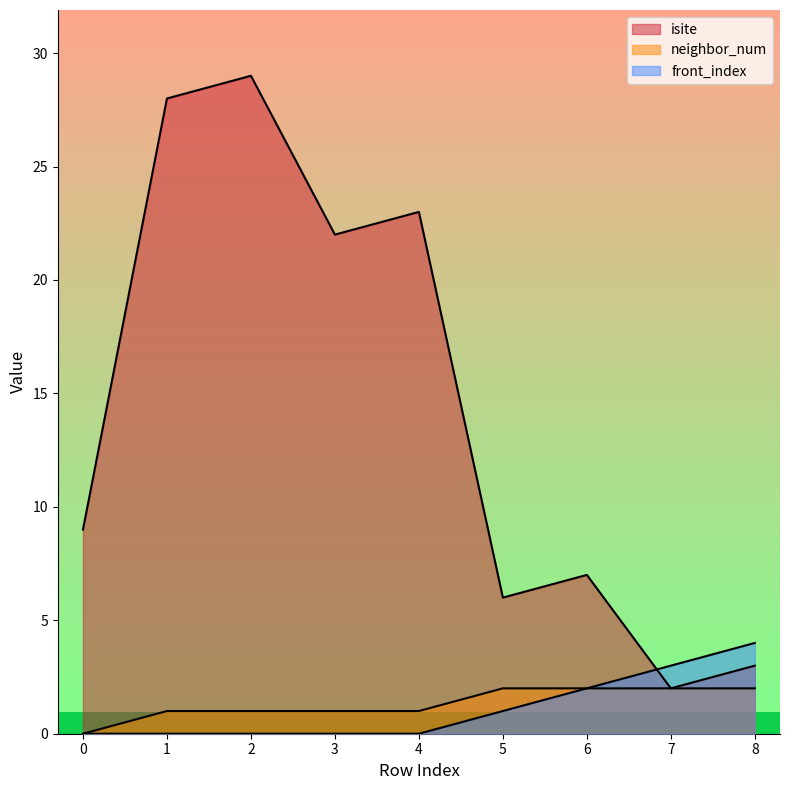

Is the value of front_index at 5 greater than the value of neighbor_num at 6?

No